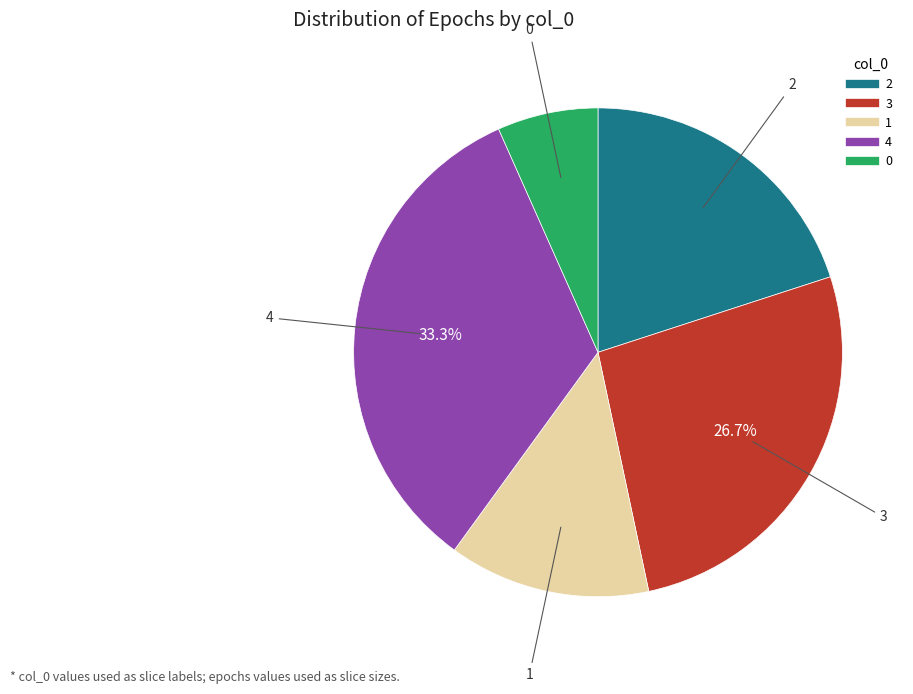

Is it true that 1 is 13% of the pie?

True